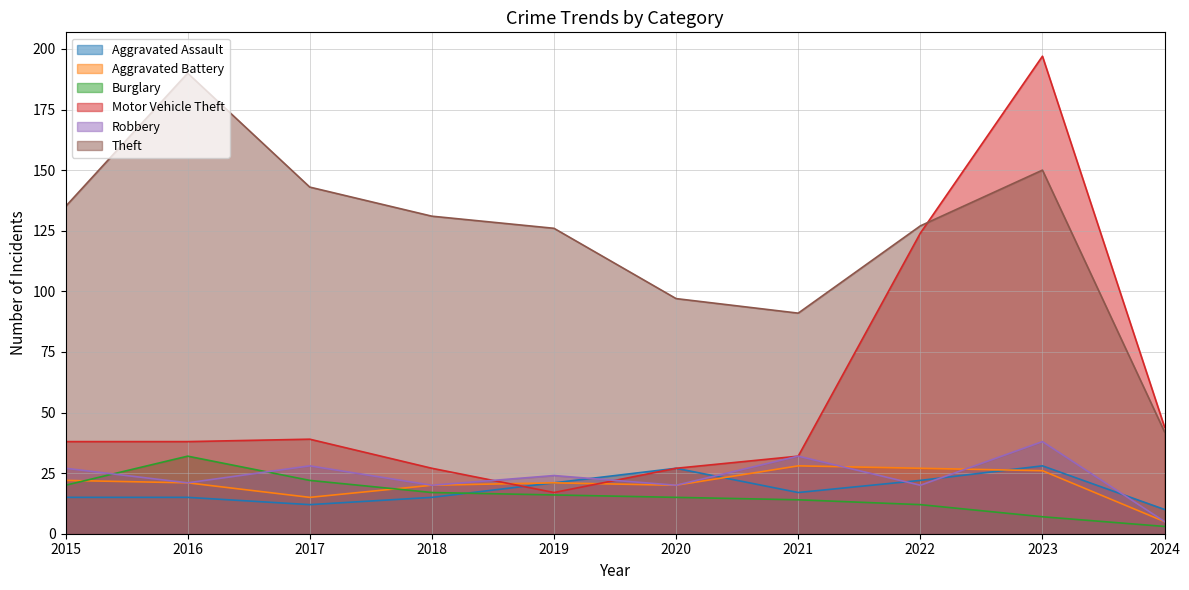

Does the chart display data point markers on the line(s)?

No